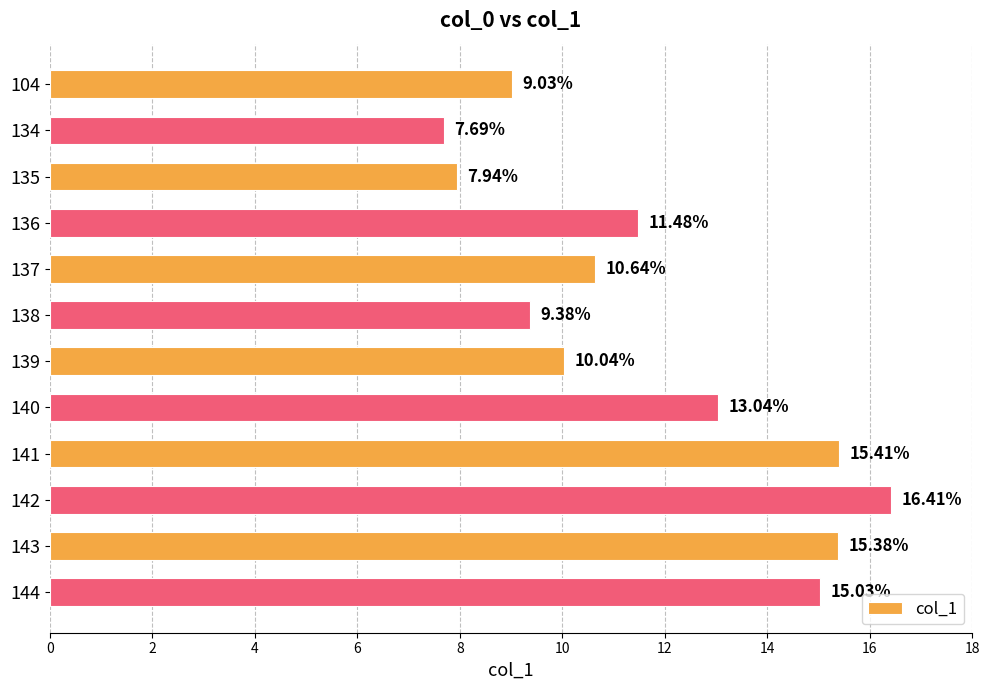

At which category does the chart reach its minimum across all series?

134